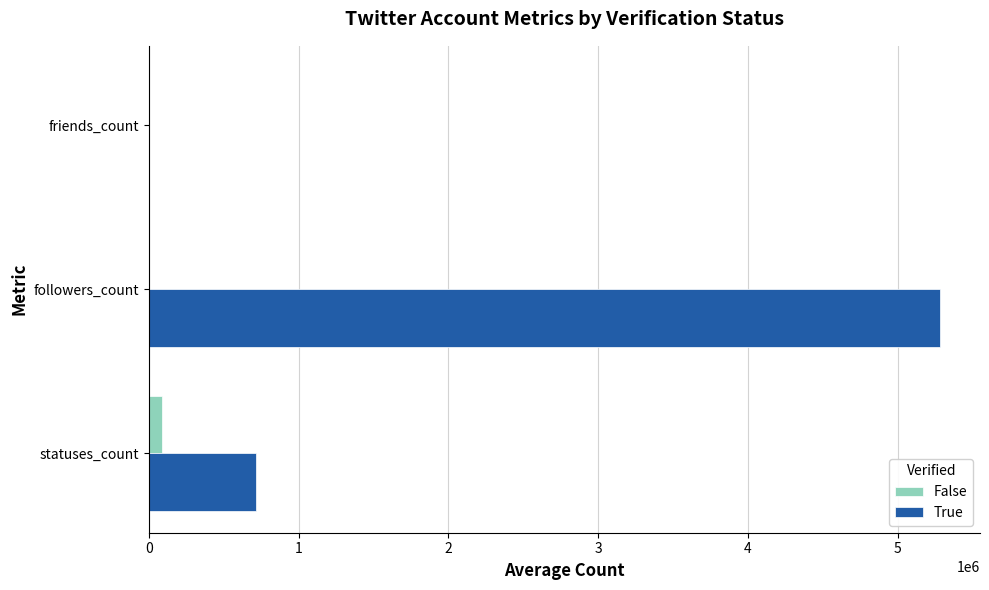

Which series has the largest total across all categories?

True